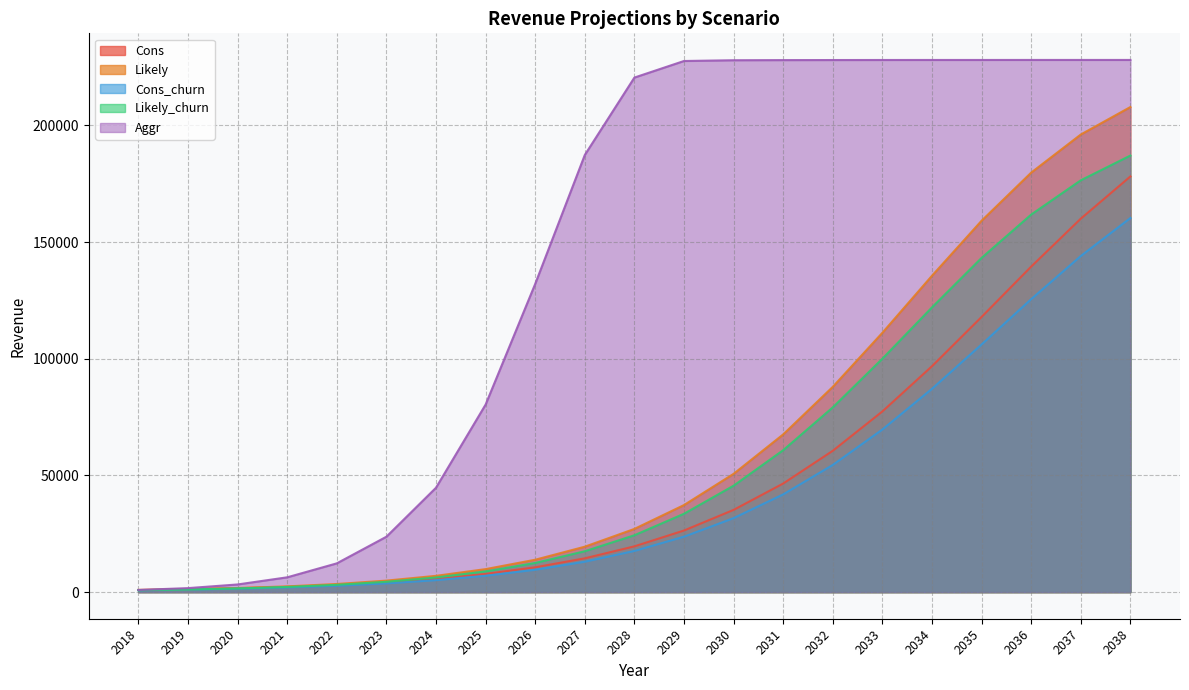

Which category has the highest value in the Likely series?

2038